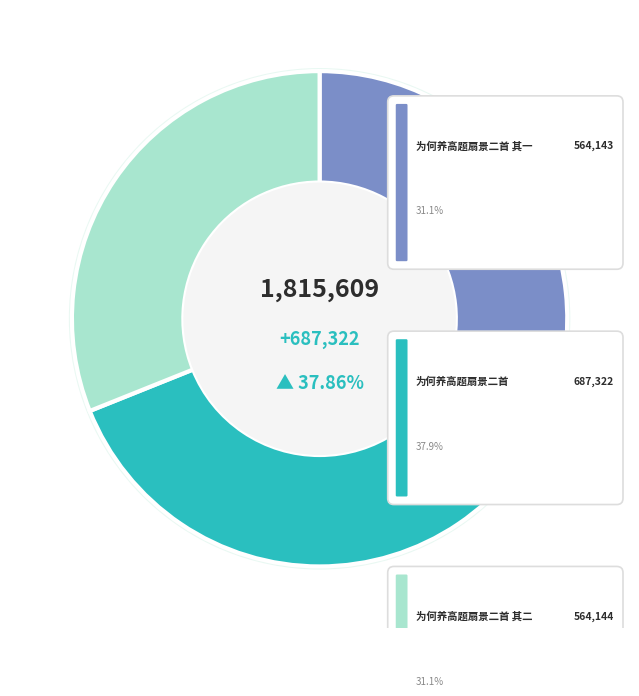

Combined, do 为何养高题扇景二首 其二 and 为何养高题扇景二首 account for over 50%?

Yes